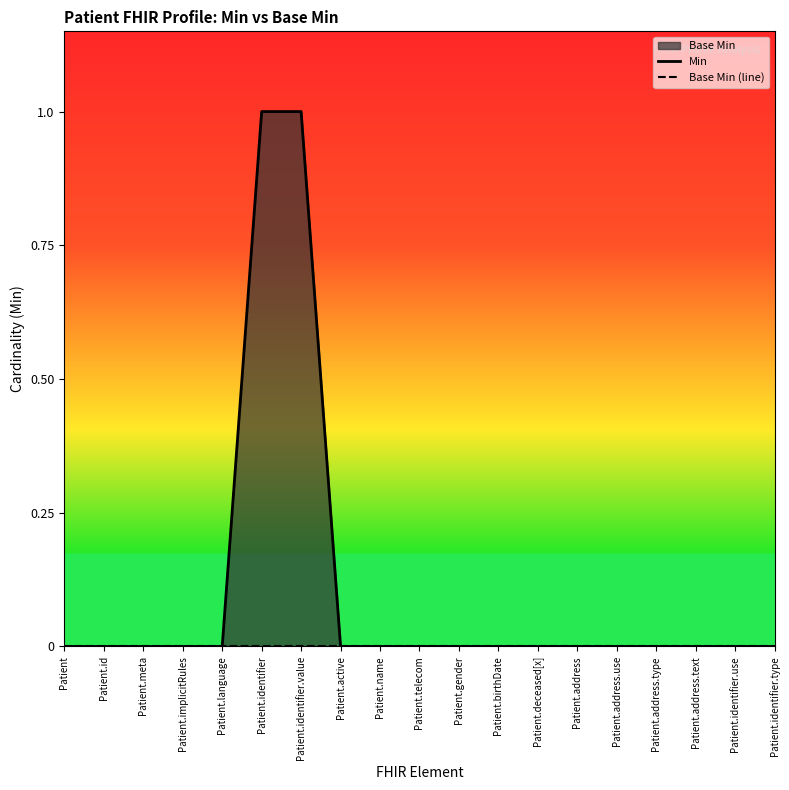

Is it true that Min equals 0 at Patient.implicitRules?

False